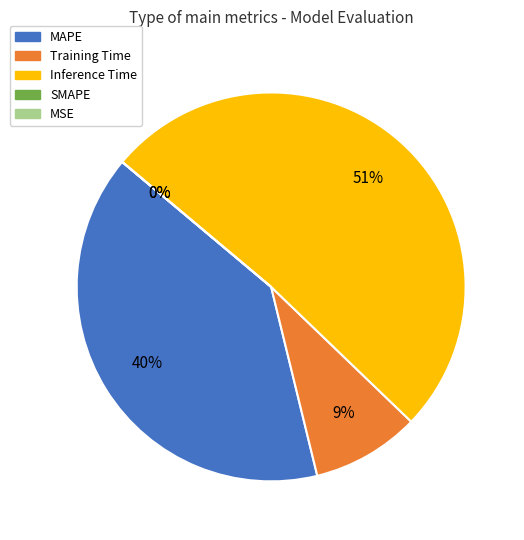

Does MAPE represent more than half of the total?

No